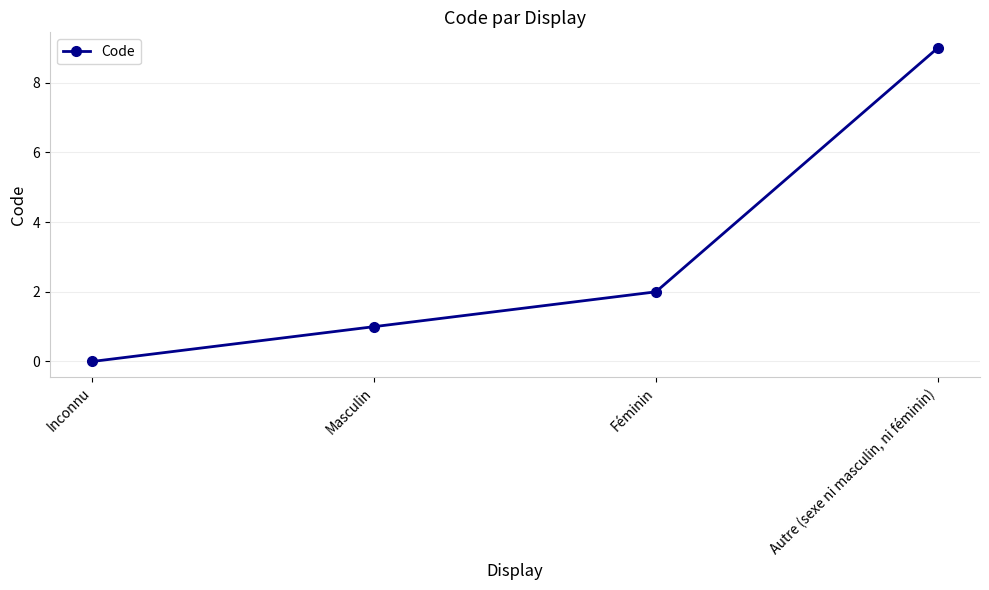

Count the number of data series in this chart.

1